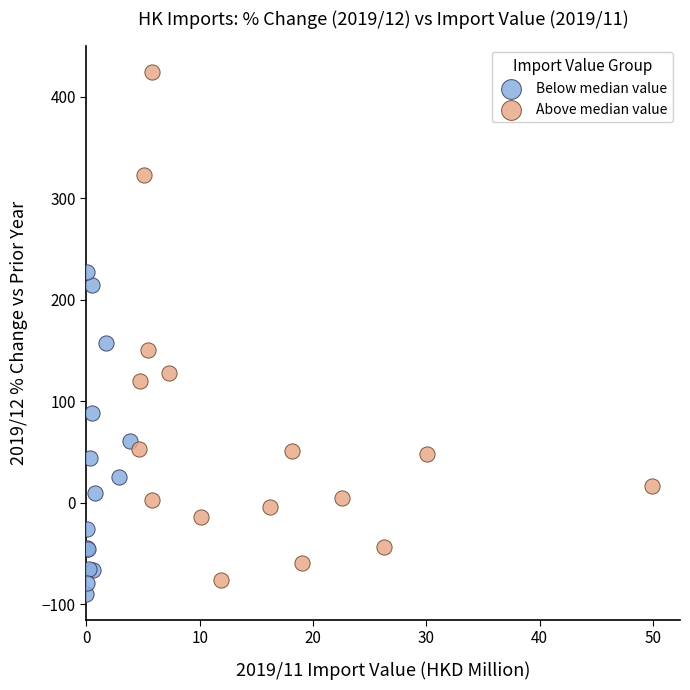

Which series reaches the maximum Y coordinate?

Above median value